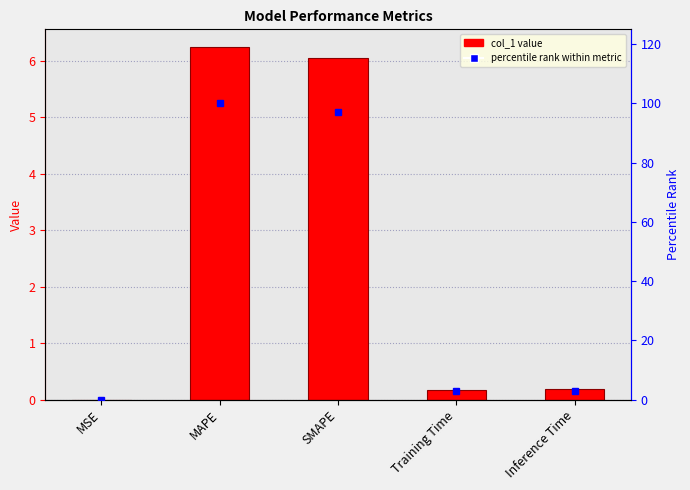

Are the bars horizontal?

No